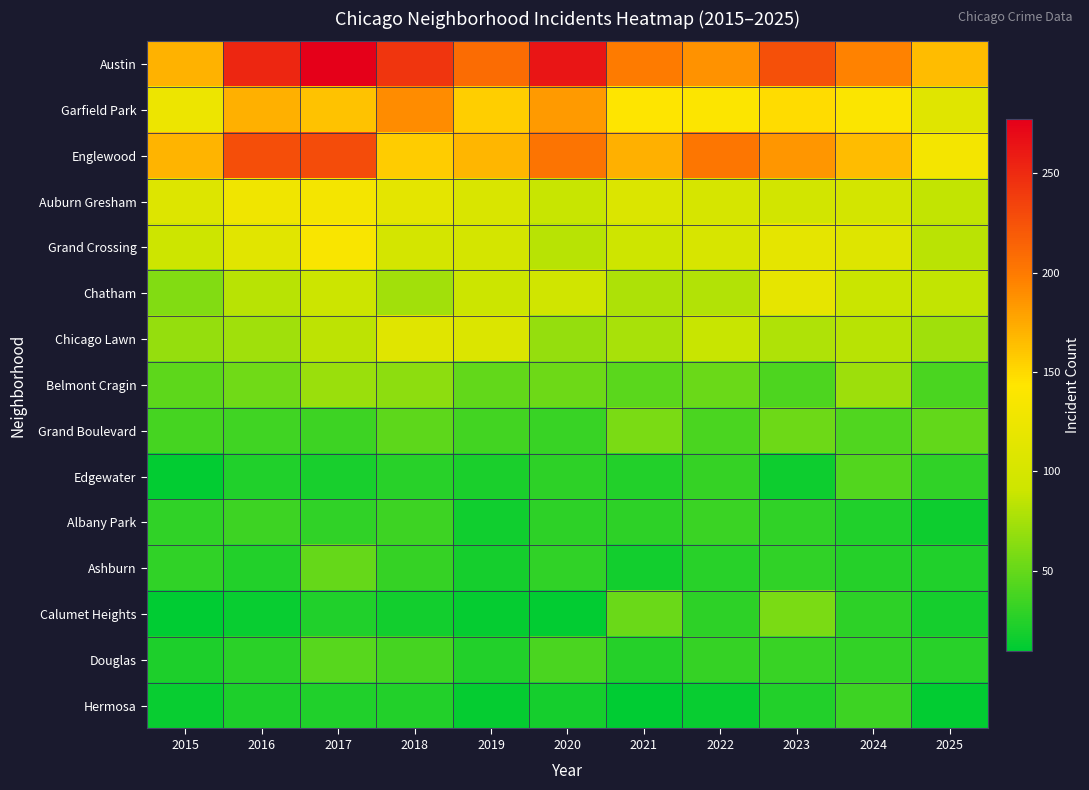

What is the spread (max minus min) of values at 2021?

189